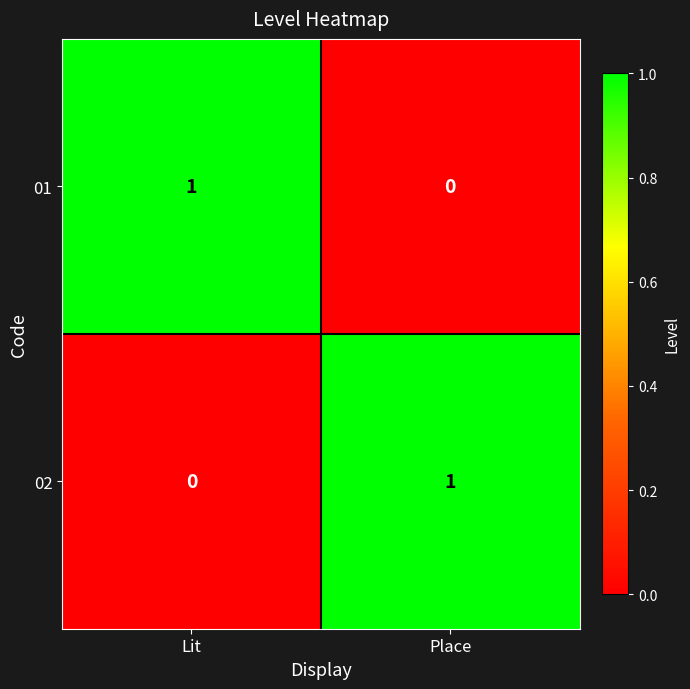

Rank the categories by 02 value from lowest to highest.

Lit, Place